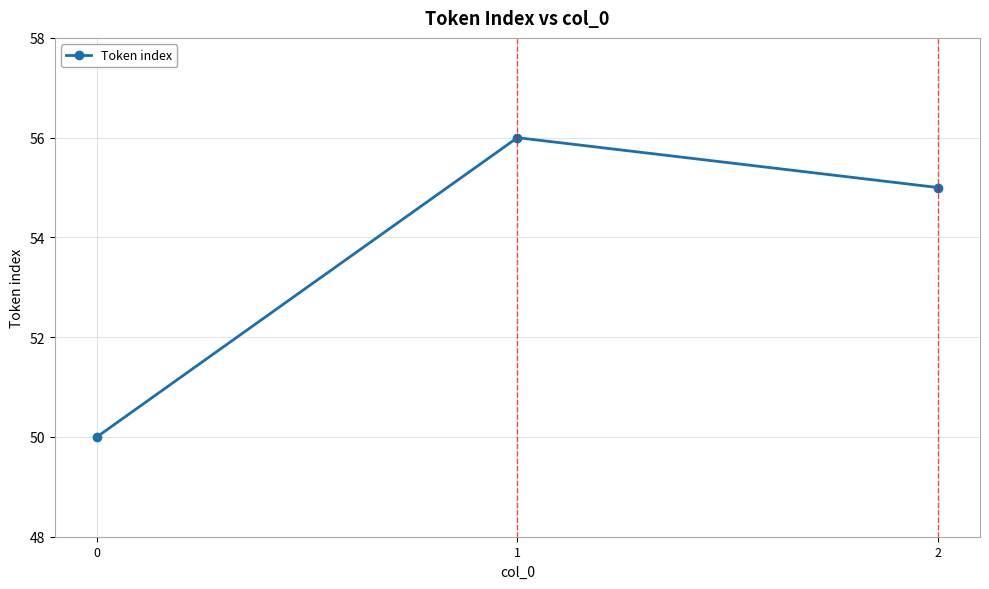

What is the average value?

54